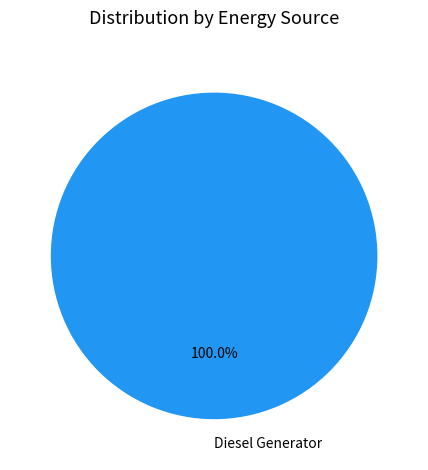

Rank the categories by value from highest to lowest.

Diesel Generator